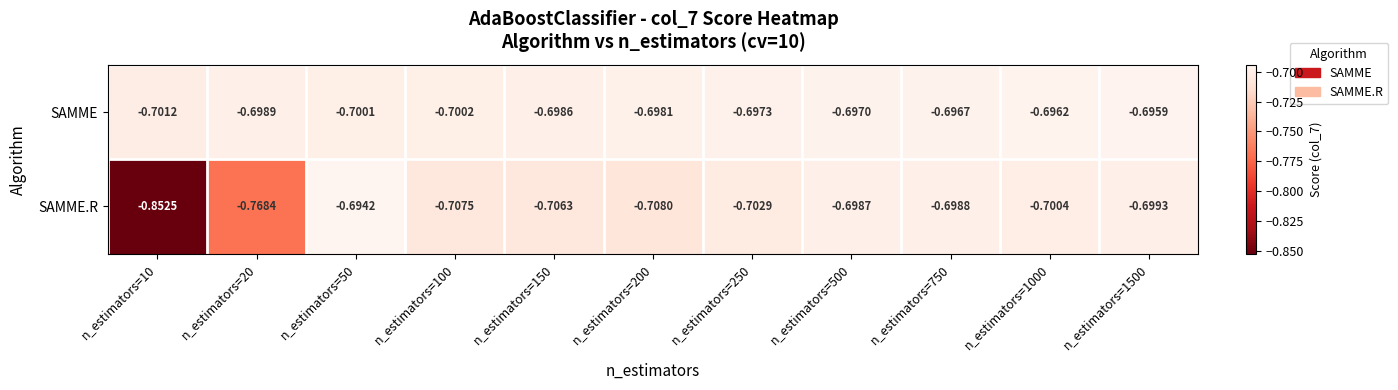

Rank the series by their maximum value, from highest to lowest.

SAMME.R, SAMME